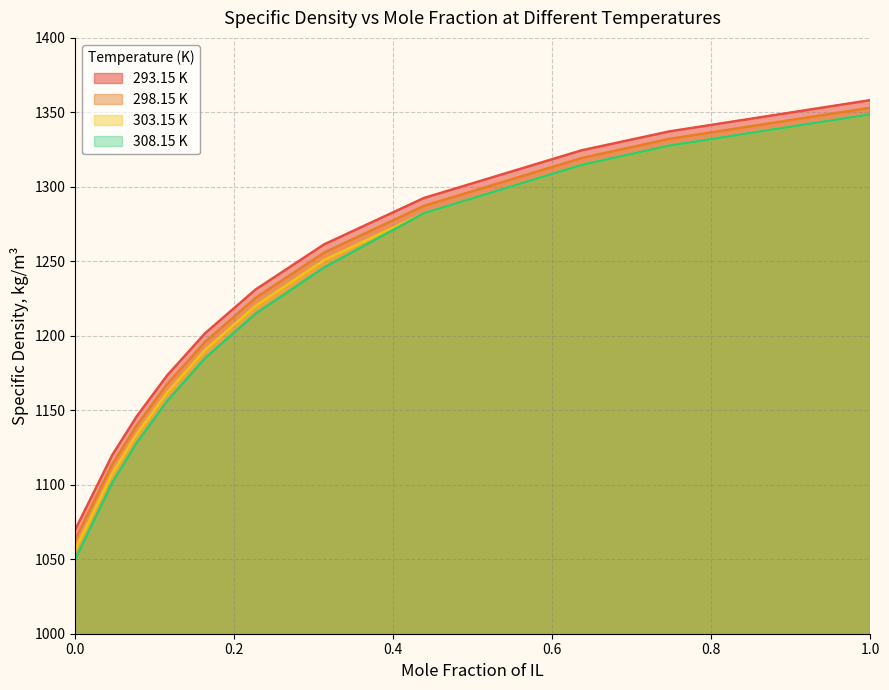

List the series in order of their overall mean, highest first.

293.15 K, 298.15 K, 303.15 K, 308.15 K